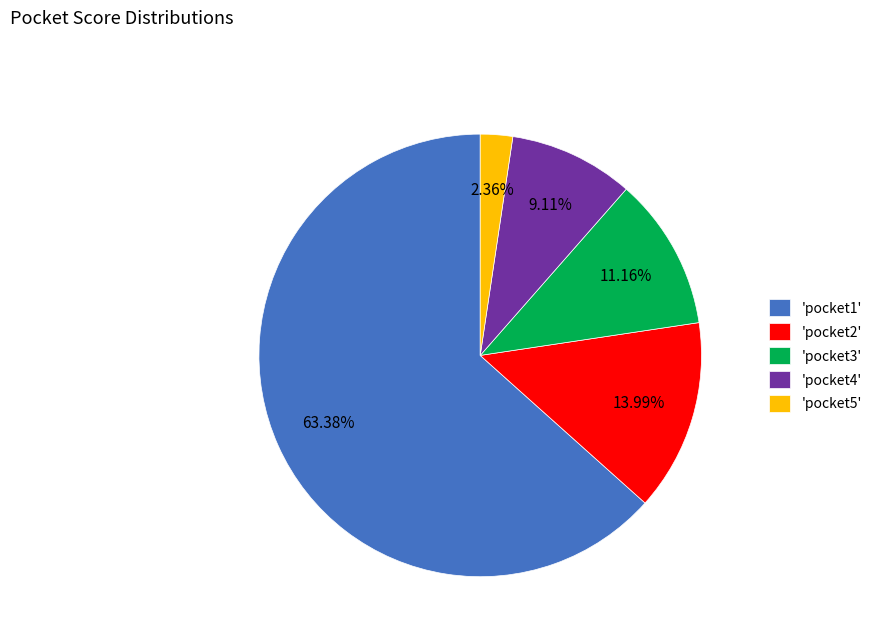

Is the sum of 'pocket5' and 'pocket1' greater than half?

Yes